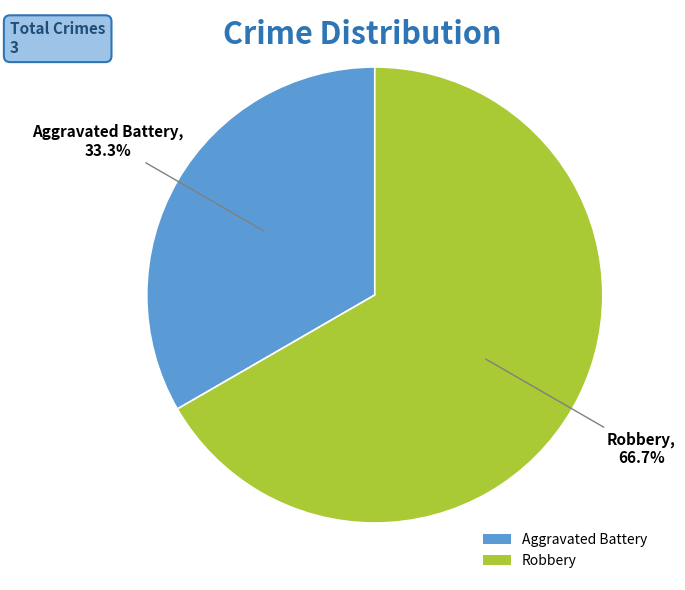

Which has a higher value, Aggravated Battery or Robbery?

Robbery